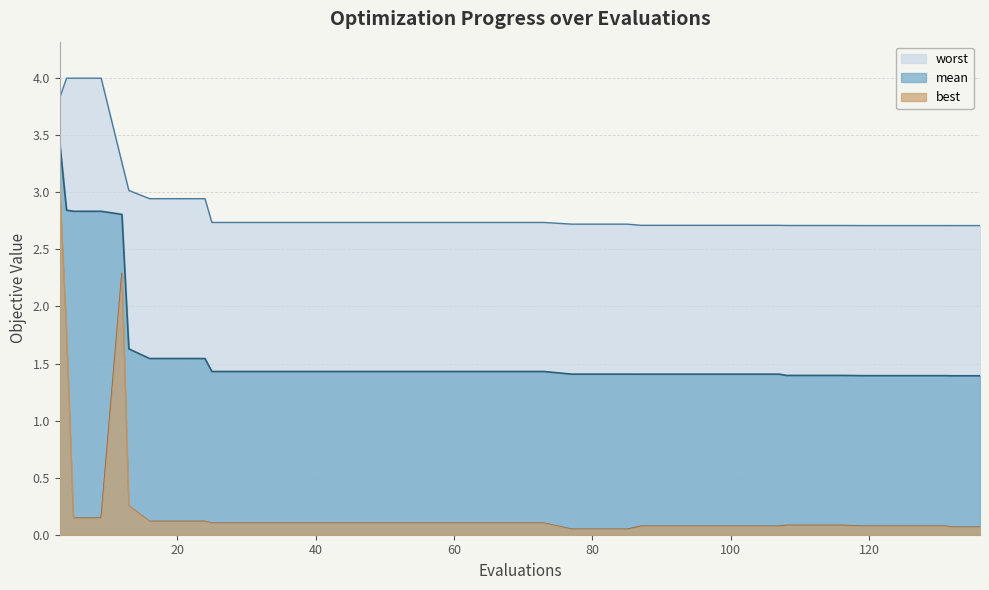

What is the difference between the maximum and minimum values in the best series?

3.0